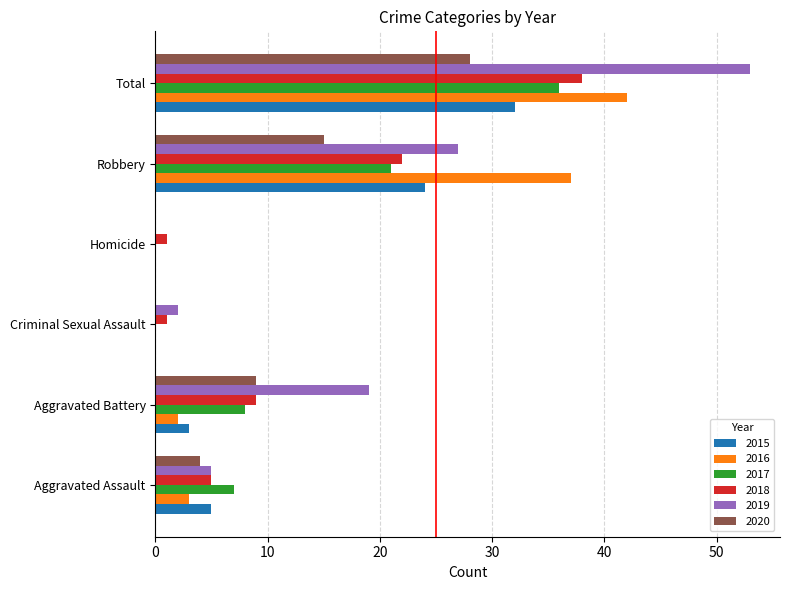

What is the sum of the 2019 values at Aggravated Battery and Robbery?

46